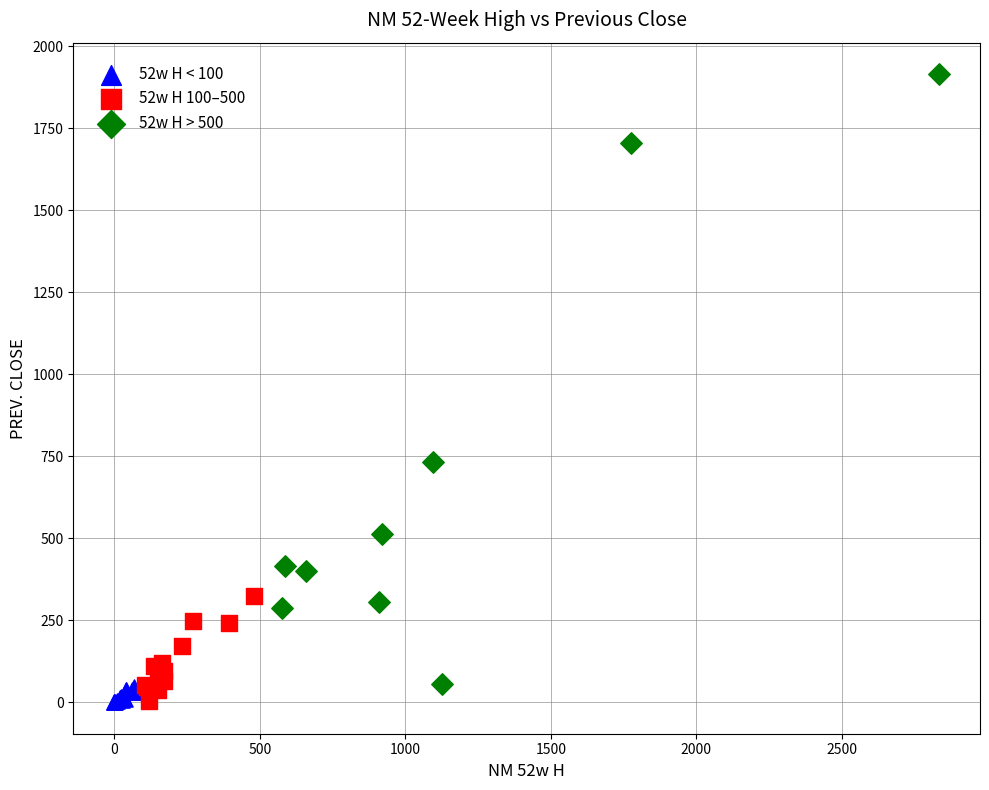

Which series reaches the maximum Y coordinate?

52w H > 500